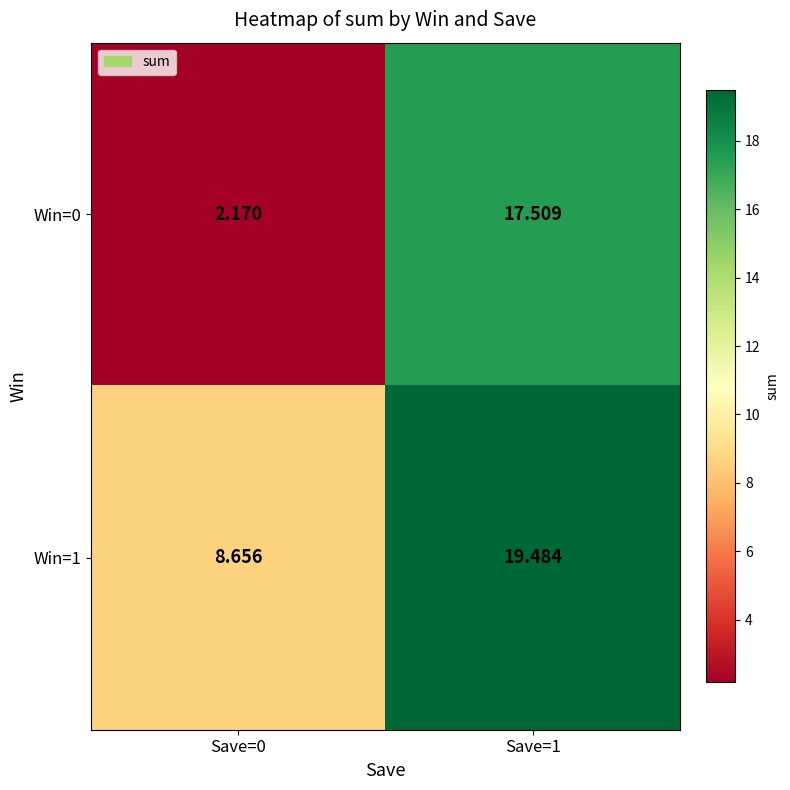

Rank the series at Save=0 from lowest to highest value.

Win=0, Win=1